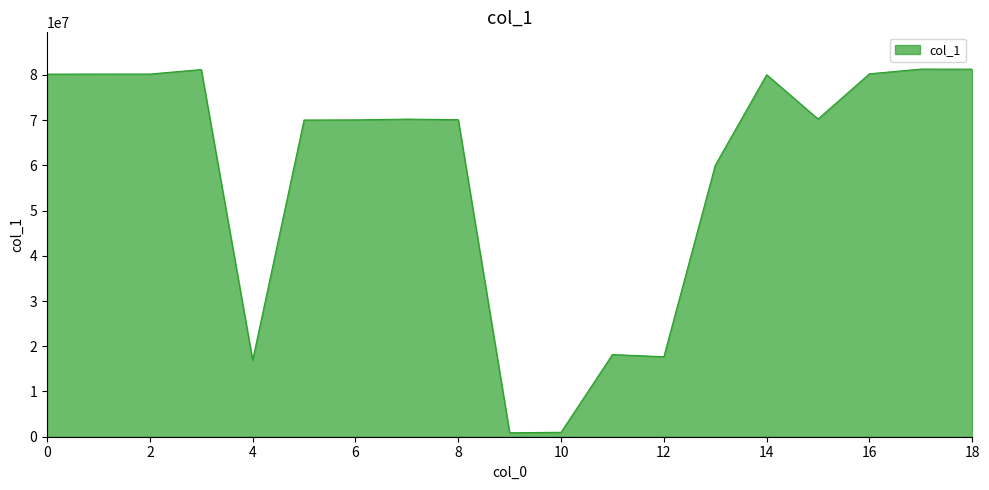

What is the difference between the maximum and minimum values?

80393431